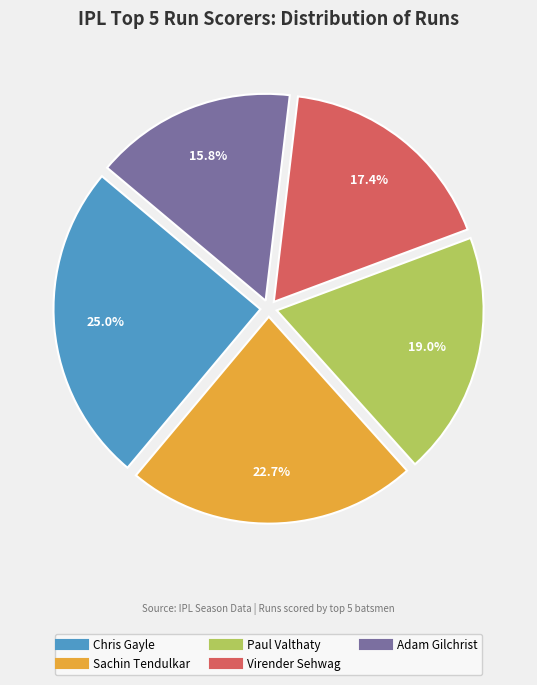

Count the number of slices in the pie.

5